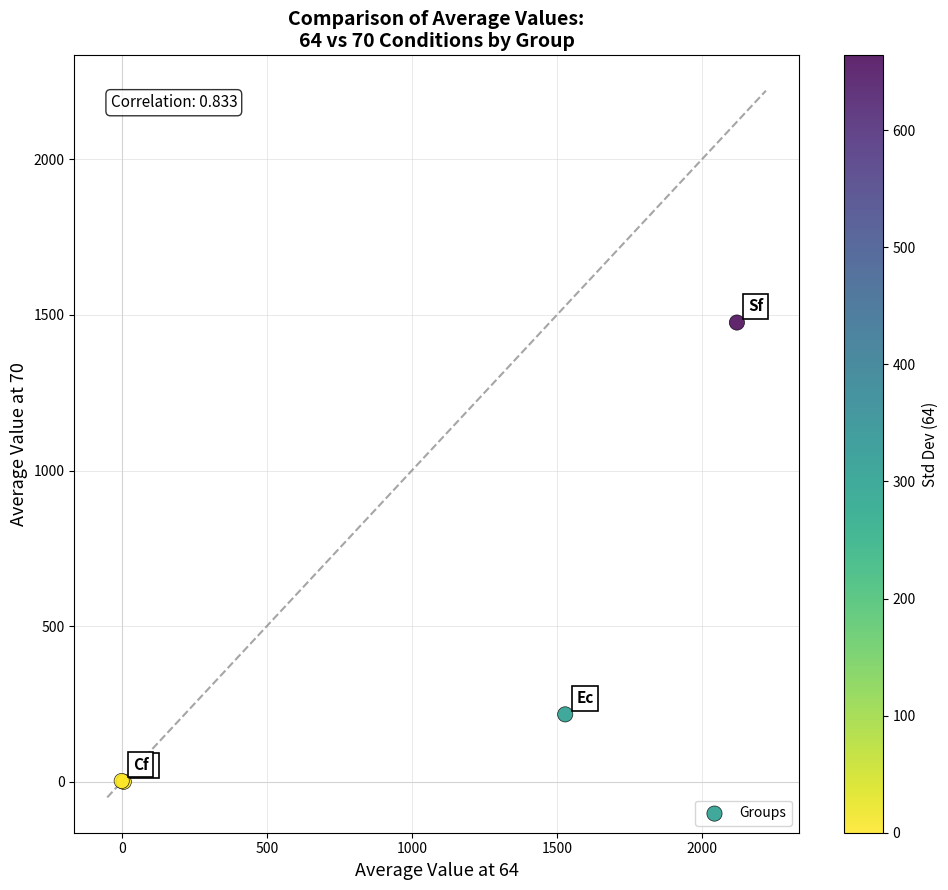

What Y value in the scatter plot is closest to 737?

216.7